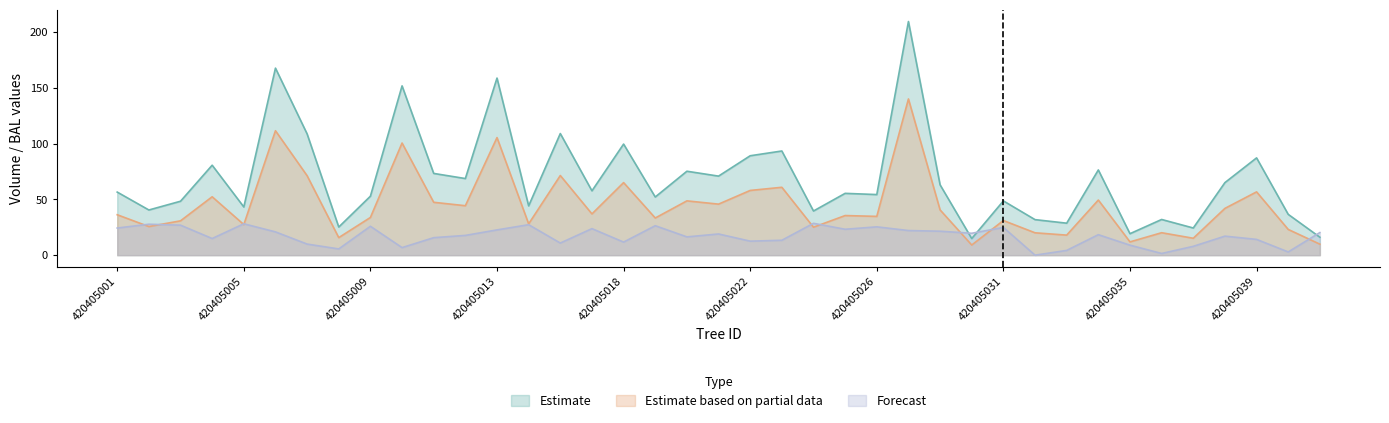

At 420405001, list the series in order from largest to smallest.

Estimate, Estimate based on partial data, Forecast